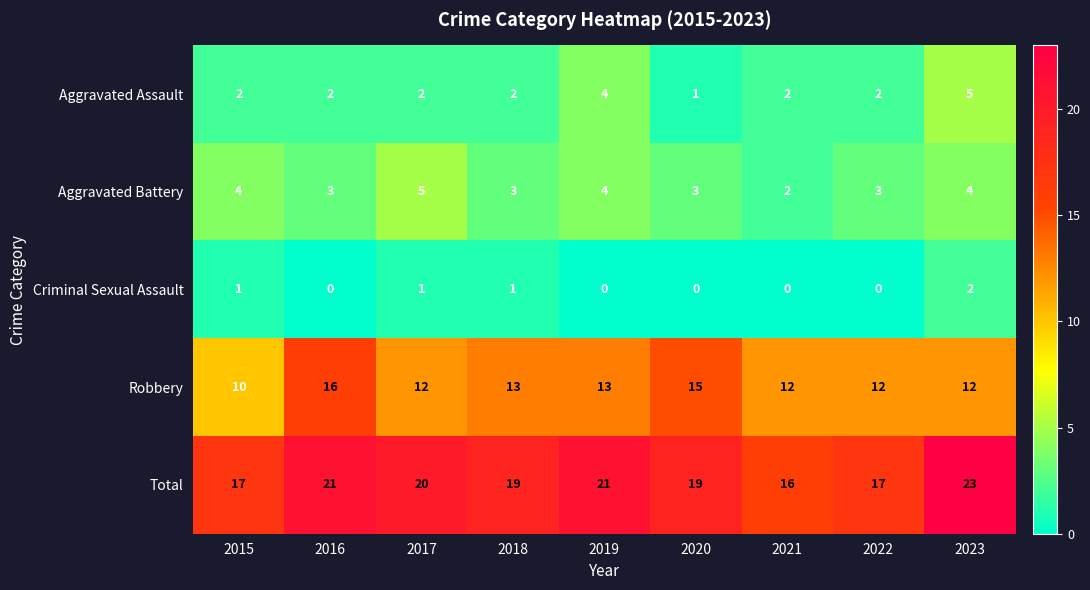

Count the Aggravated Assault values in the range 2 to 3.

6